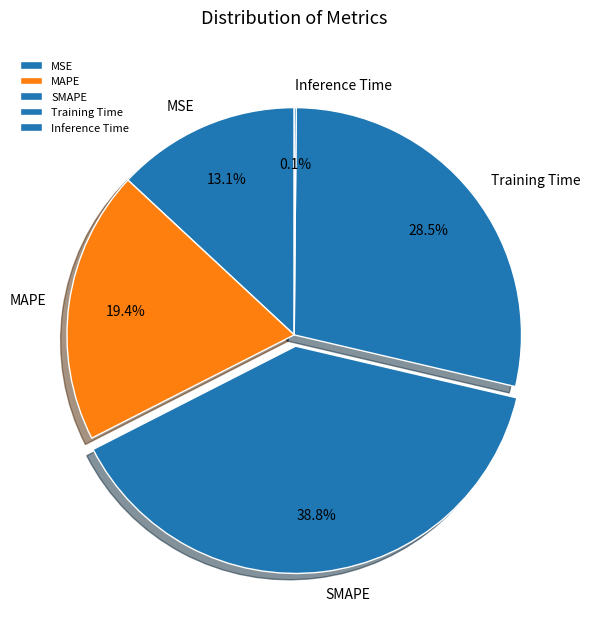

What percentage do Training Time and MSE together represent?

41.6%